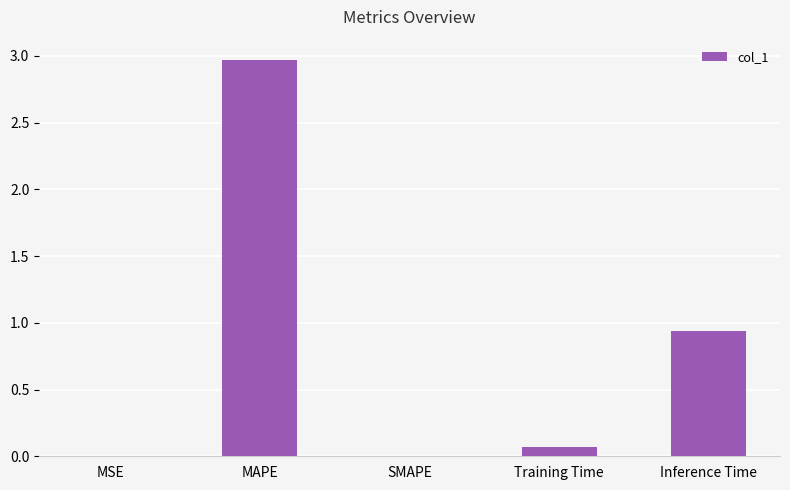

What is the sum of the values at Inference Time and MAPE?

3.9